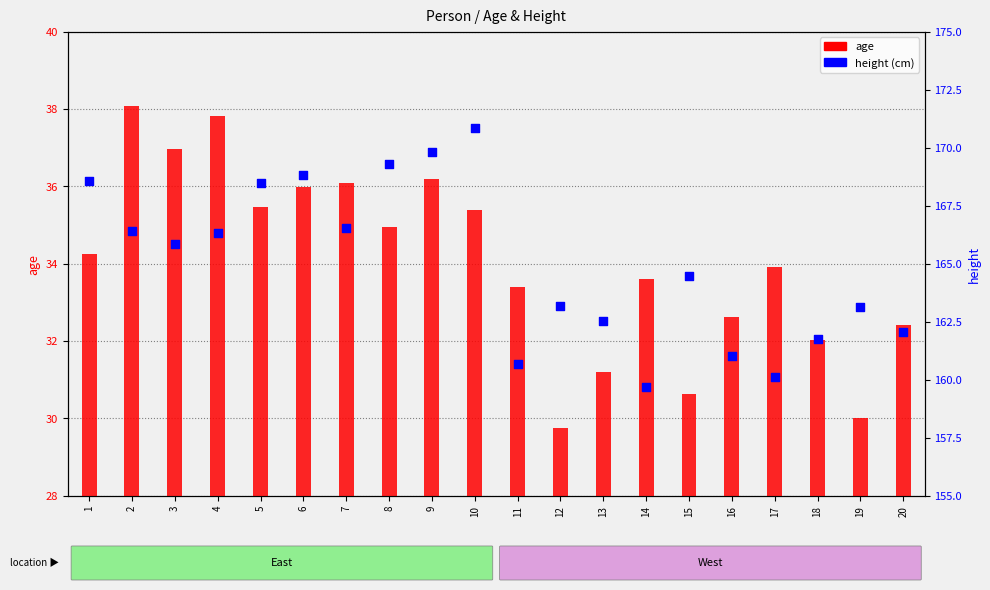

Is the value of height at 6 greater than the value of age at 4?

Yes